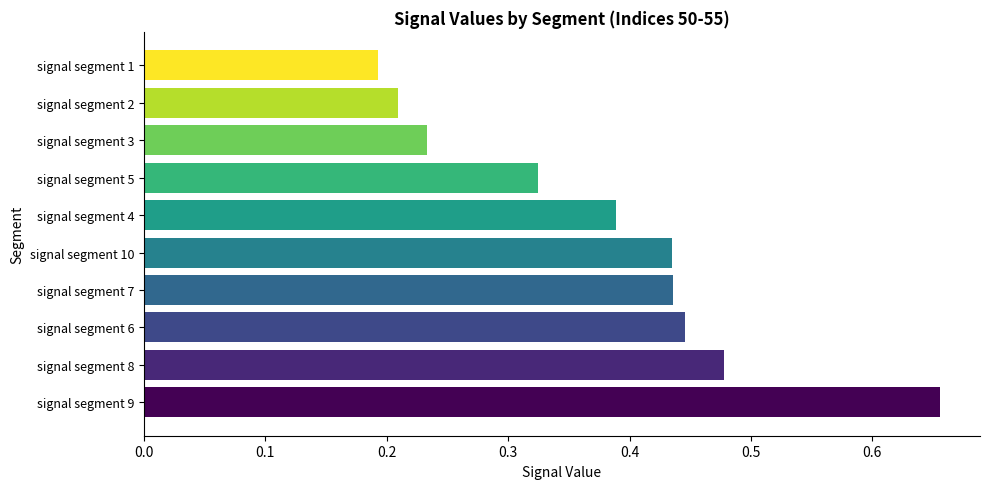

How many groups of bars are there?

10